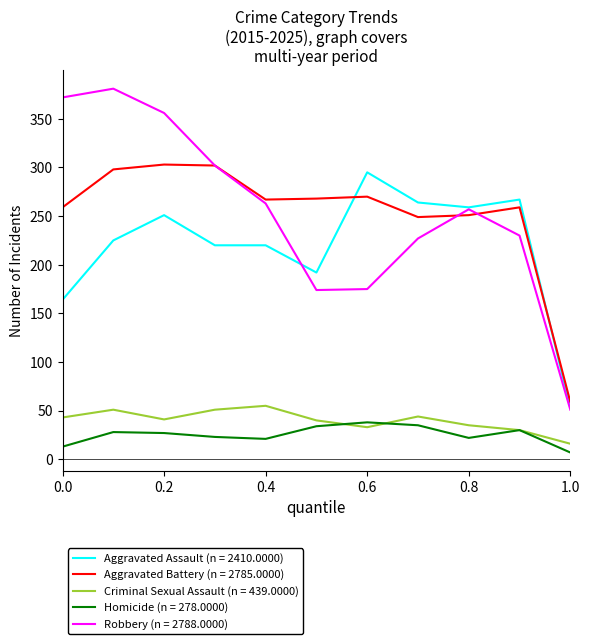

What is the minimum value for Aggravated Assault (n = 2410.0000)?

53